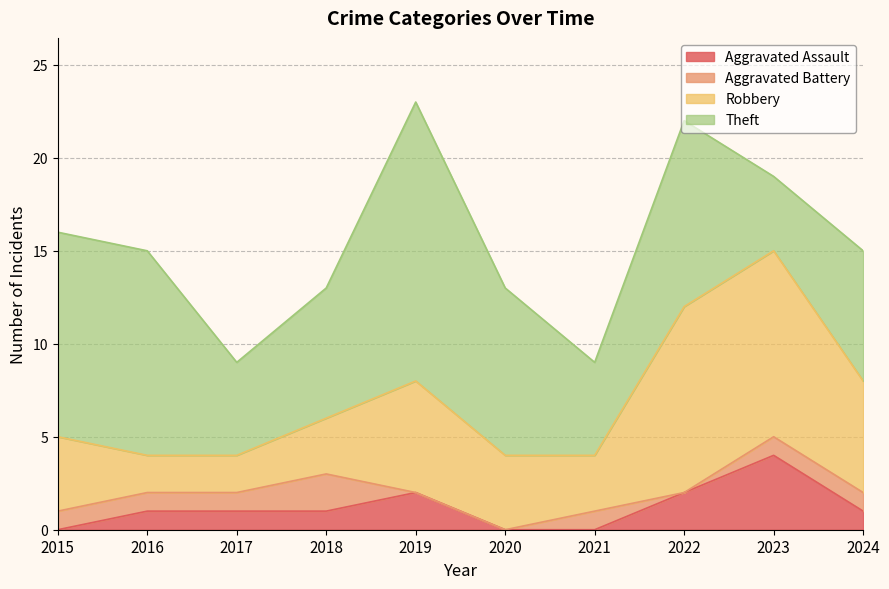

True or false: Aggravated Battery has more than 2 interior local peaks.

False